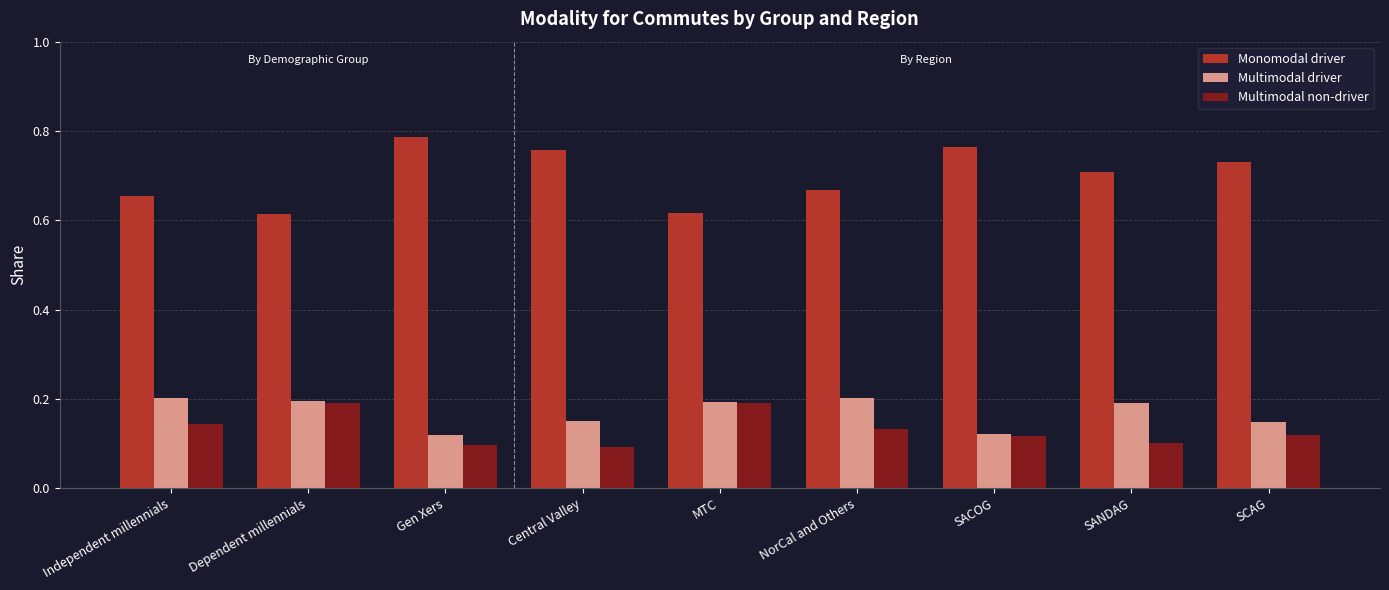

Count the number of categories in the chart.

9